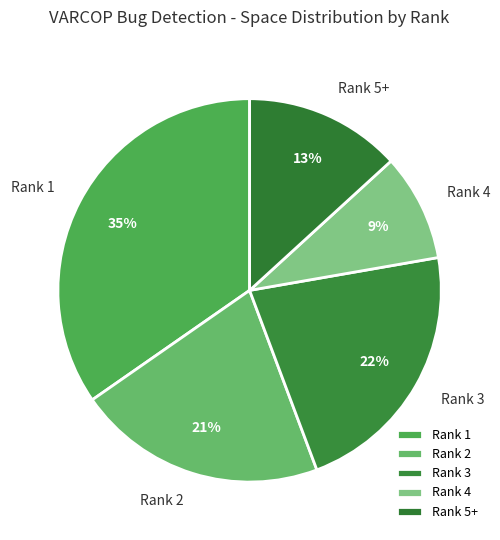

Does Rank 5+ represent more than half of the total?

No